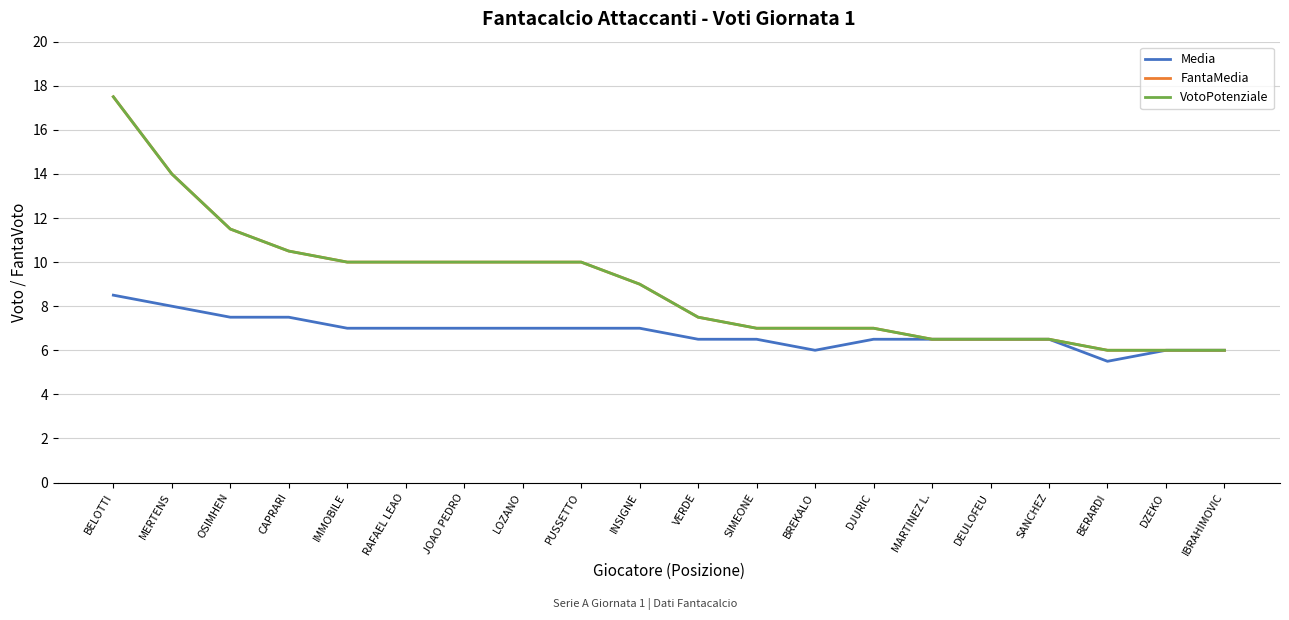

The VotoPotenziale series shows 14.0 at MERTENS. True or false?

True